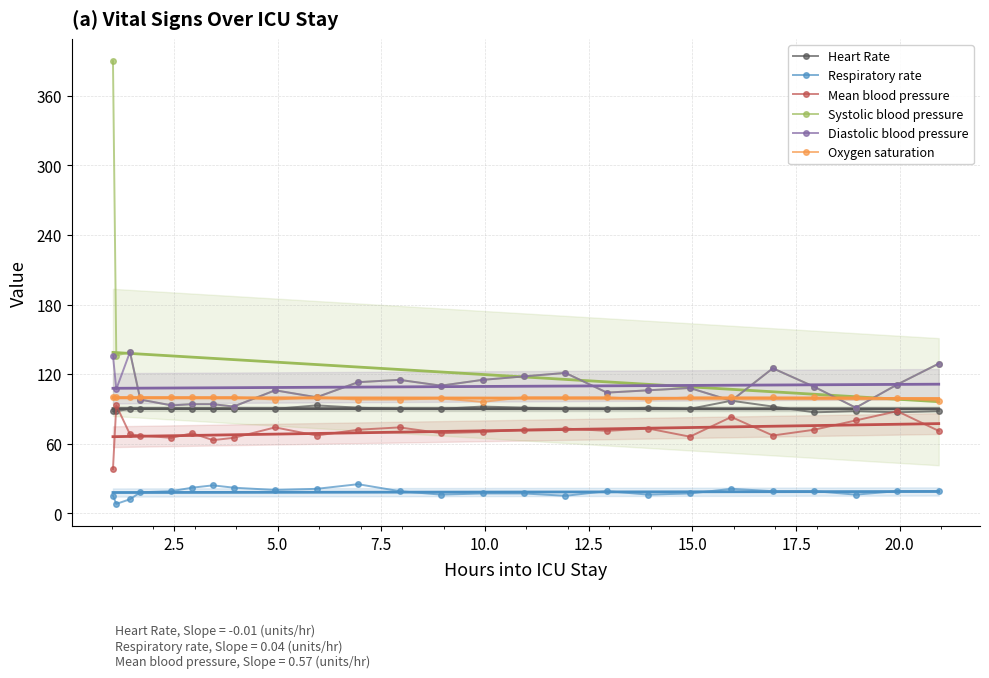

True or false: Heart Rate and Respiratory rate intersect in this chart.

False